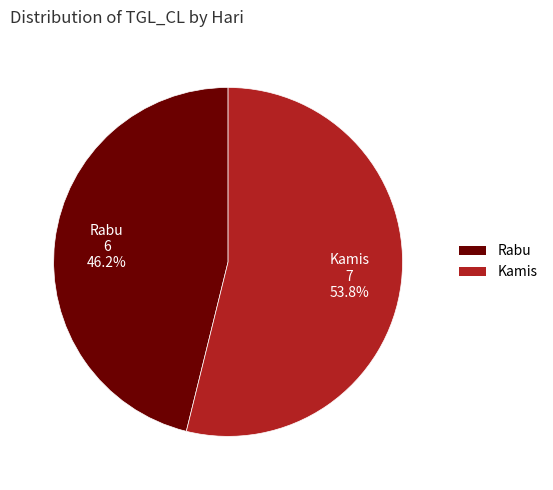

Which slice is the smallest?

Rabu